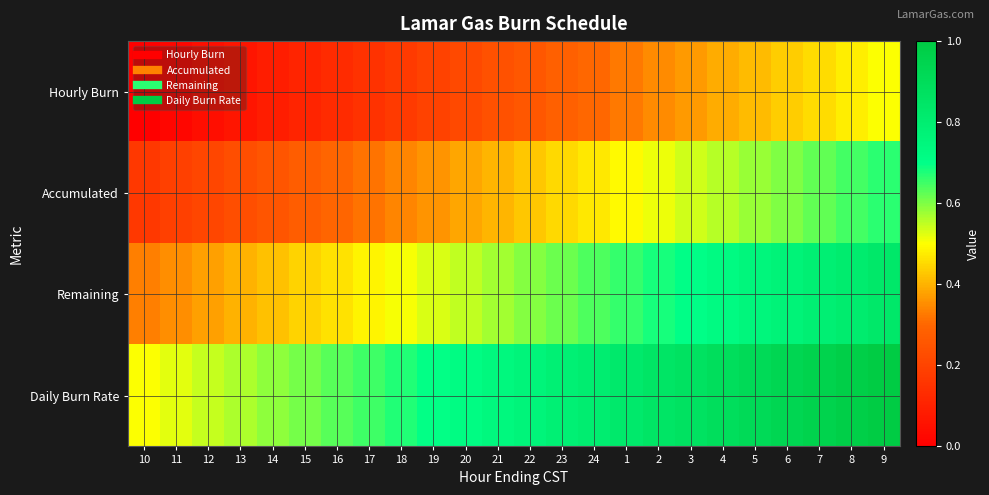

Which series has the largest total across all categories?

row_3